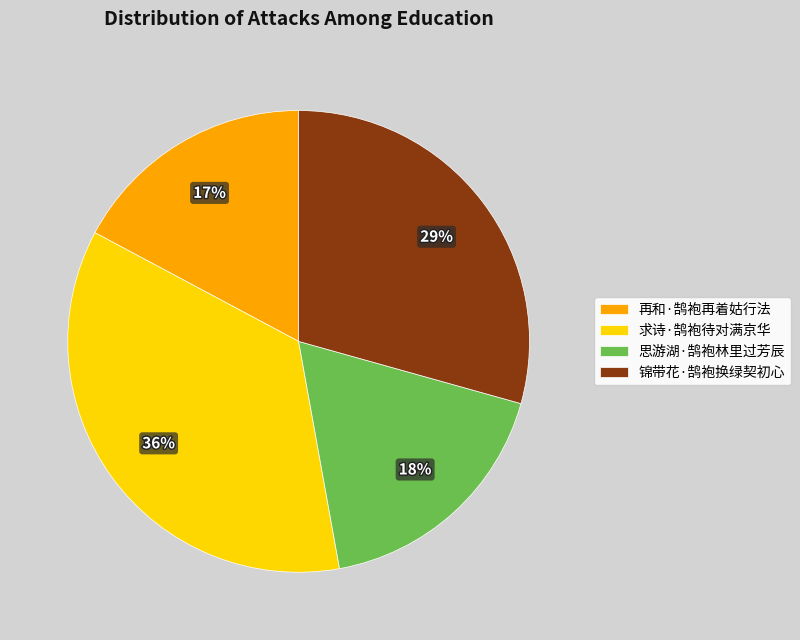

Is there a majority slice in this chart?

No